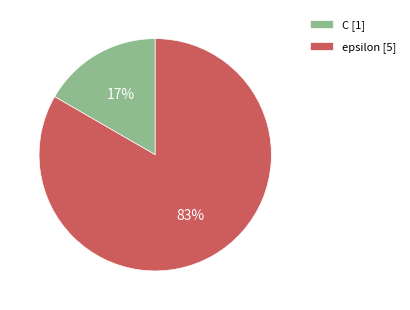

True or false: epsilon accounts for 76% of the total.

False